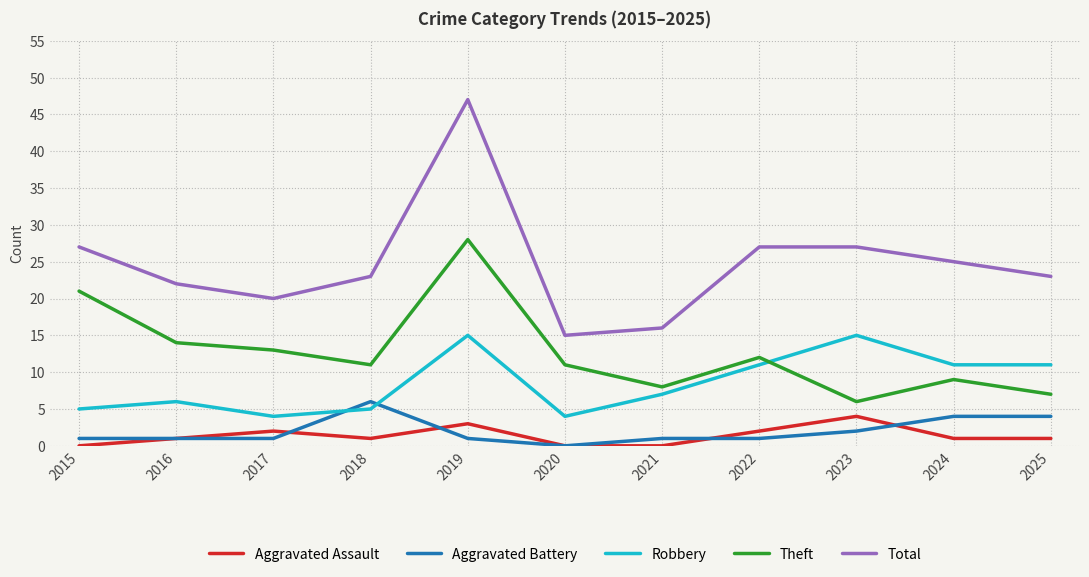

The Robbery series shows 11 at 2021. True or false?

False